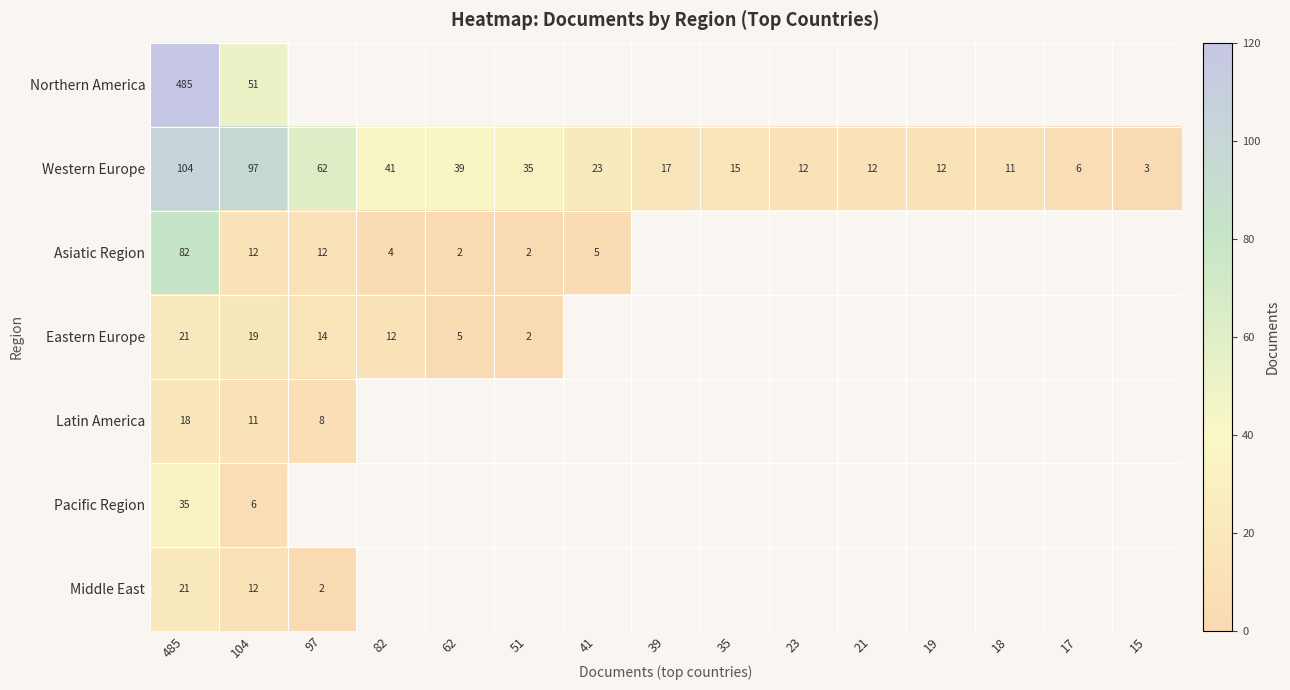

The value of Northern America at 485 is 485. True or false?

True